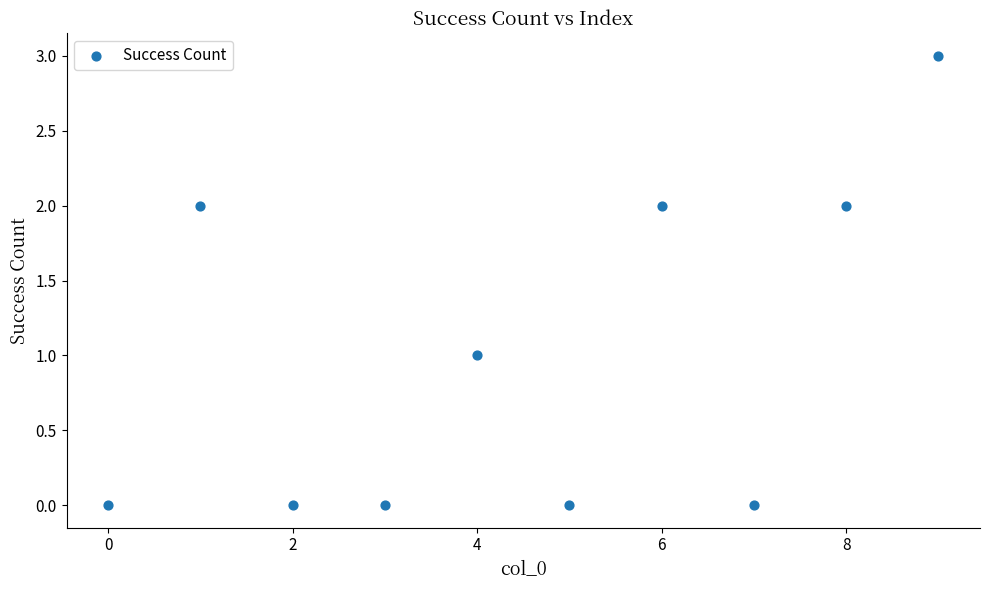

What is the range of Y values (max minus min)?

3